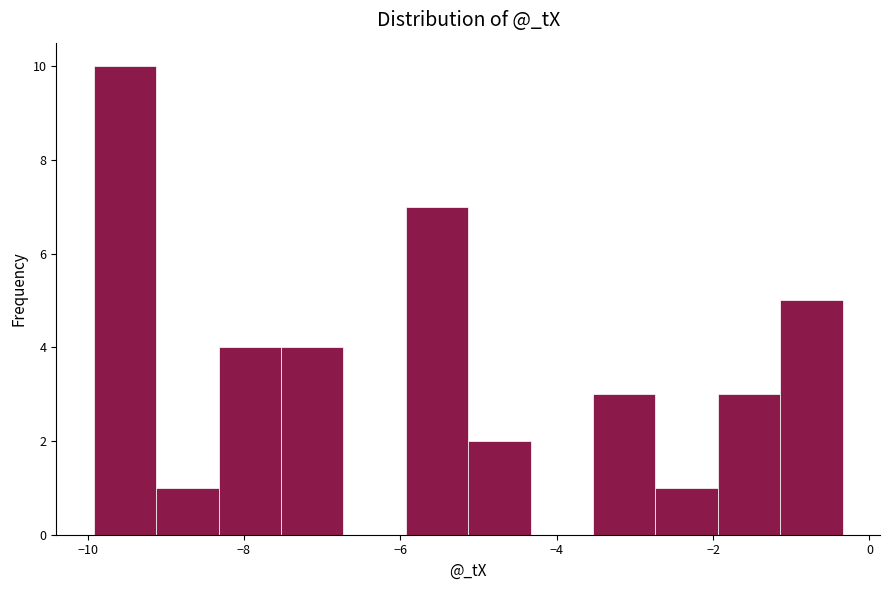

Around what value on the x-axis is the tallest bar? Give the approximate position of its centre, as read against the axis.

-9.6